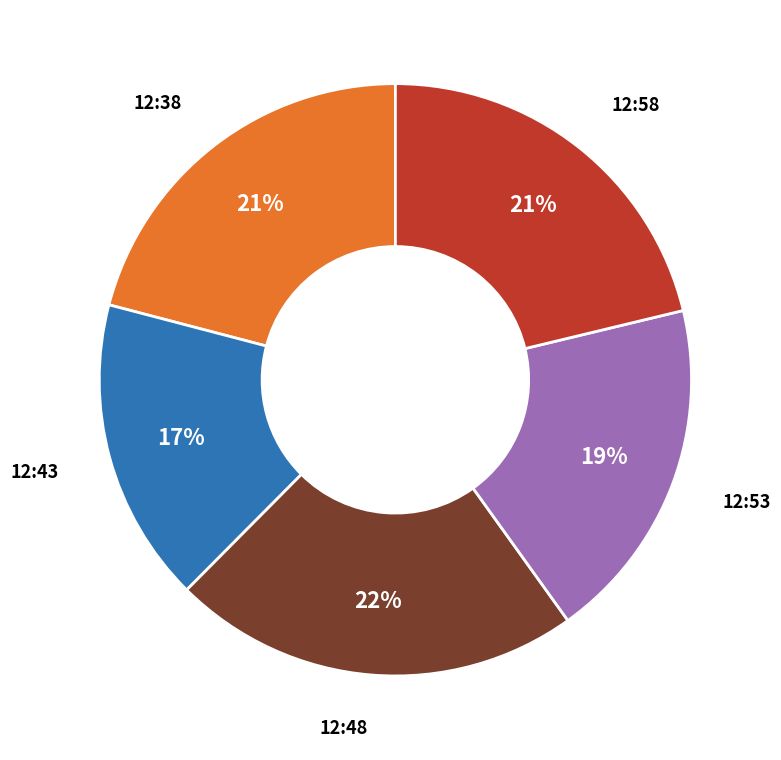

Does any single category account for the majority?

No